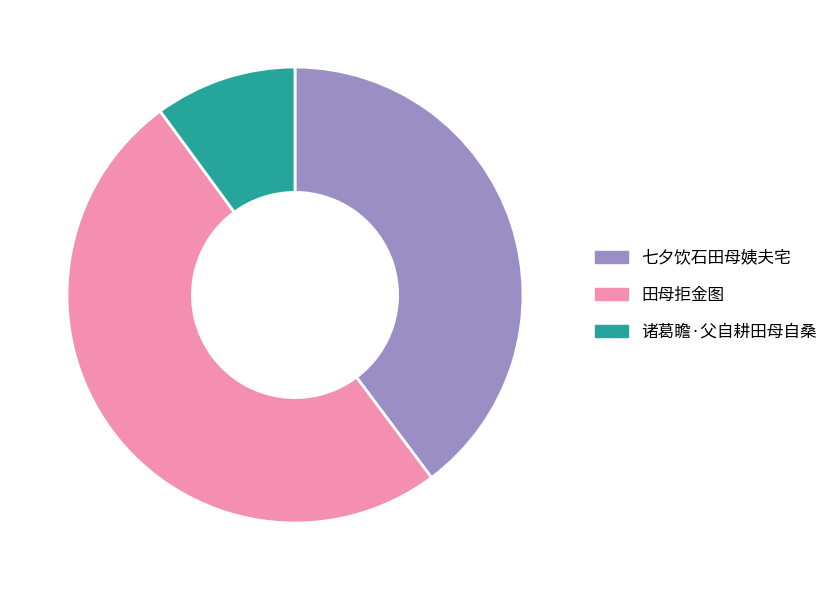

How many segments does this pie chart have?

3